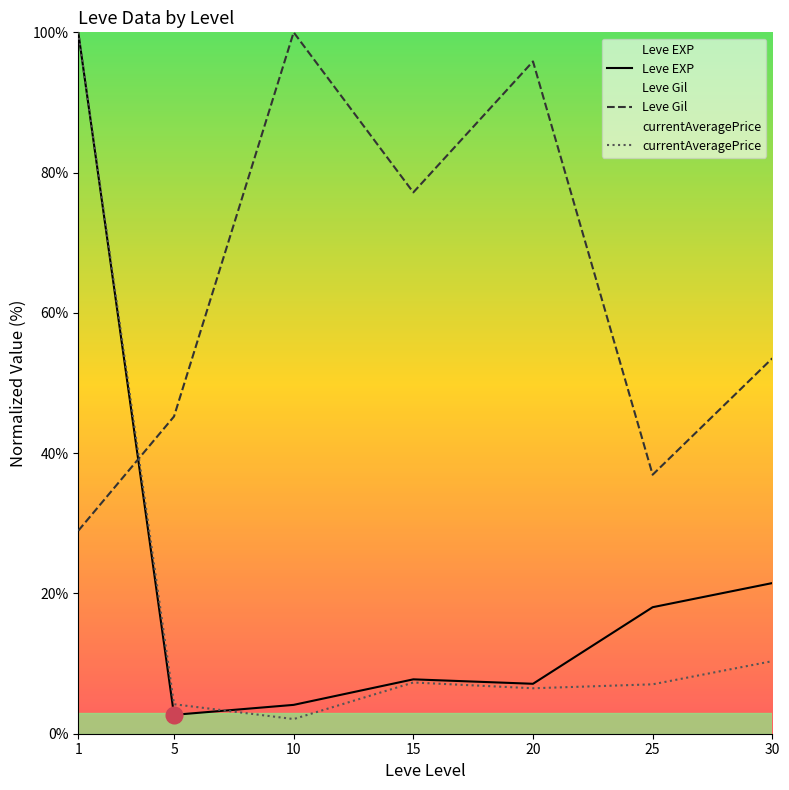

What is the lowest value of the Leve Gil series?

28.9